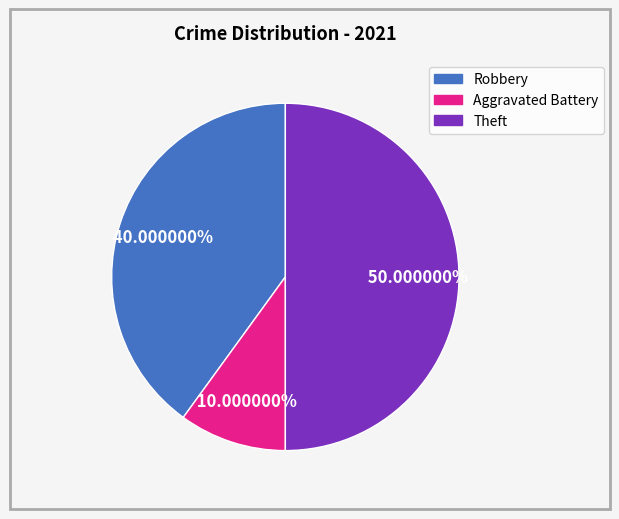

How many segments does this pie chart have?

3